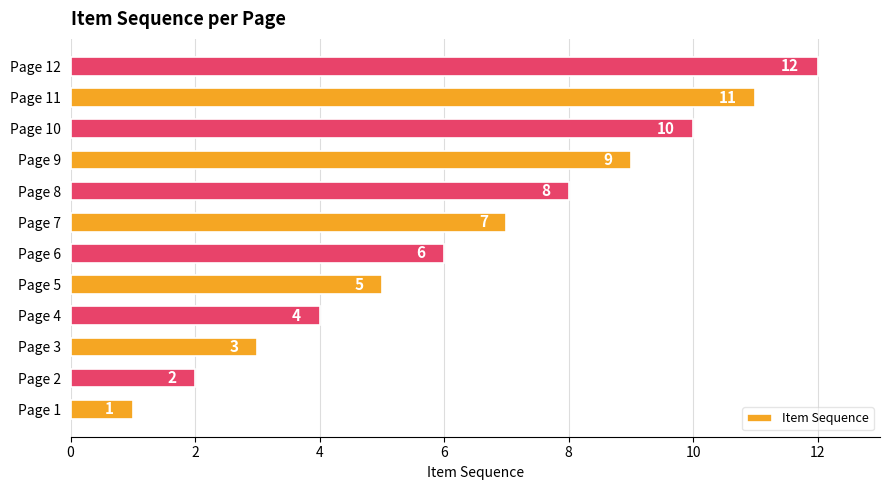

What is the approximate value at Page 10, to the nearest 5?

10